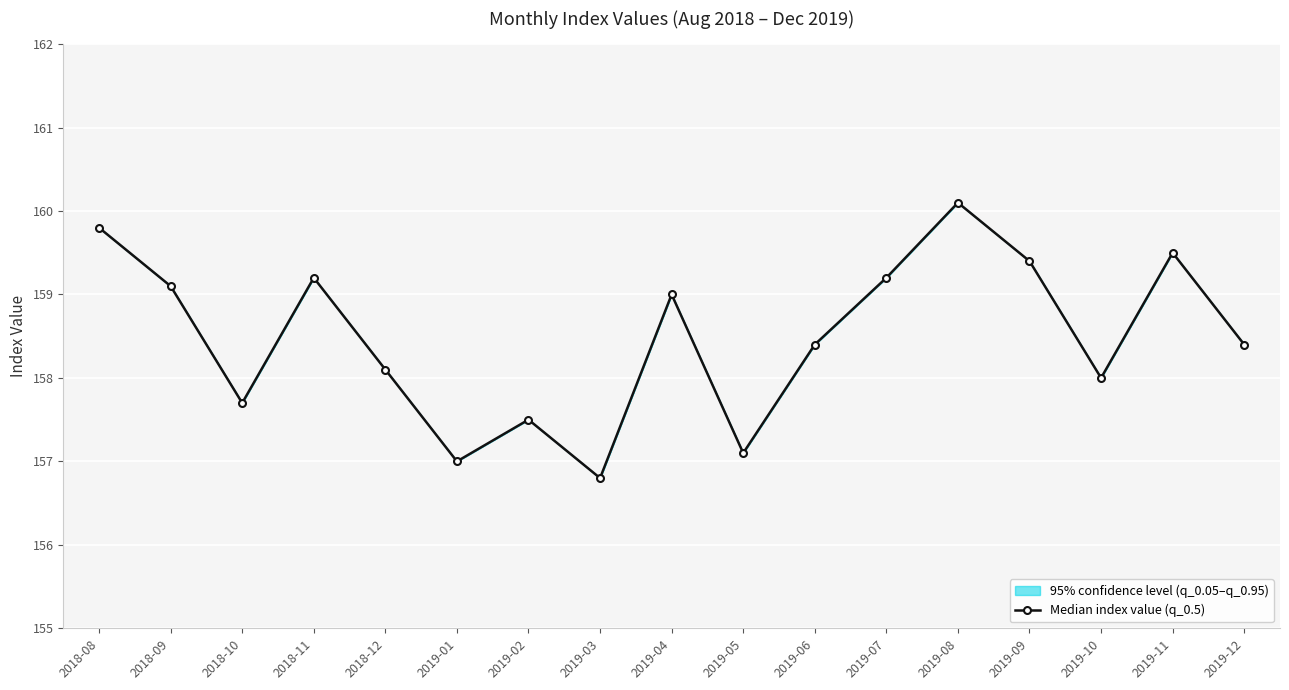

What is the label of the 6th point from the left?

2019-01